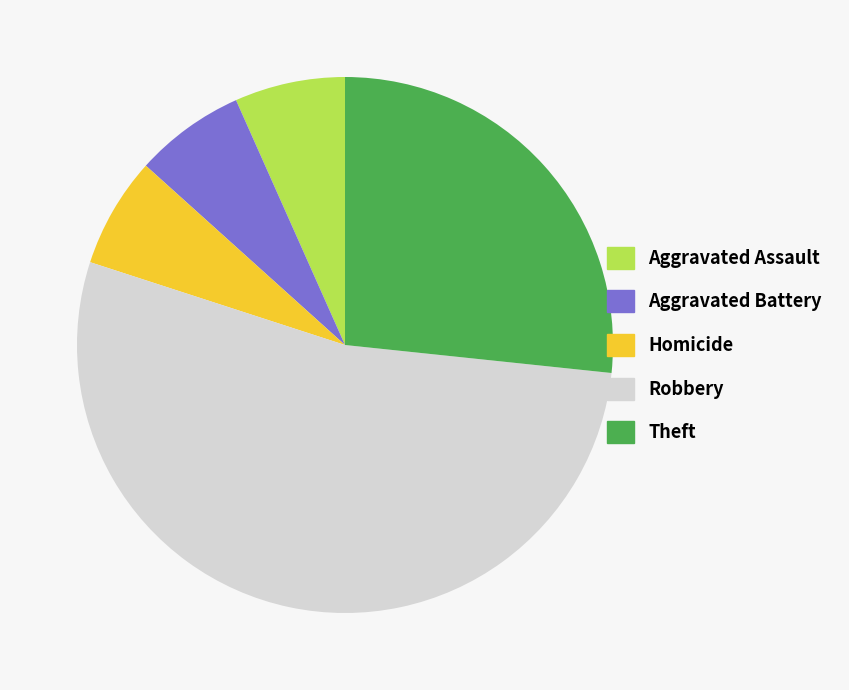

Does any single category account for the majority?

Yes